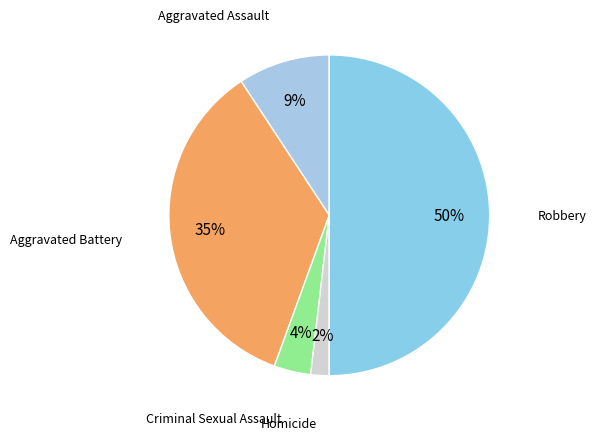

Count the number of slices in the pie.

5